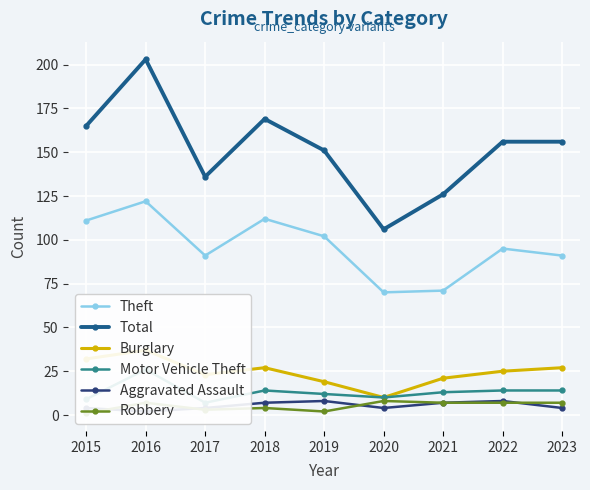

At how many categories does at least one series exceed 92?

9